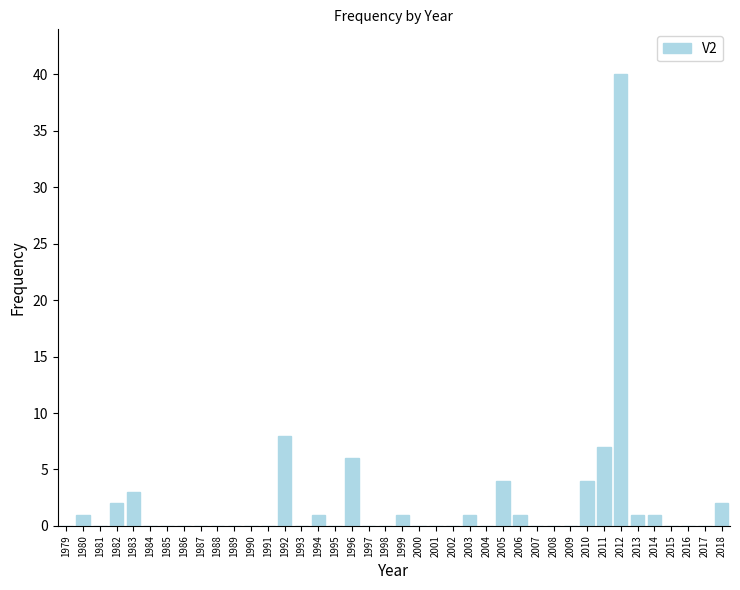

What is the sum of all values?

83